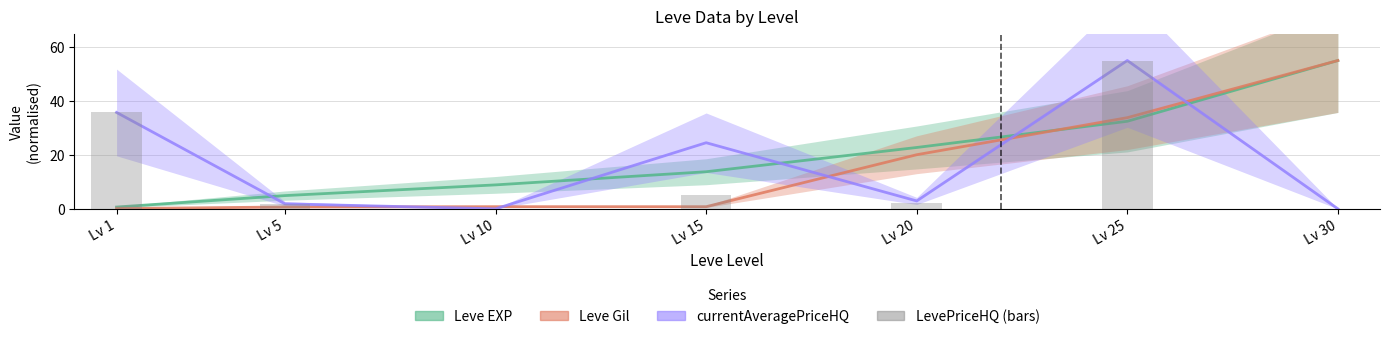

At which label does Leve Gil reach its minimum?

Lv 1